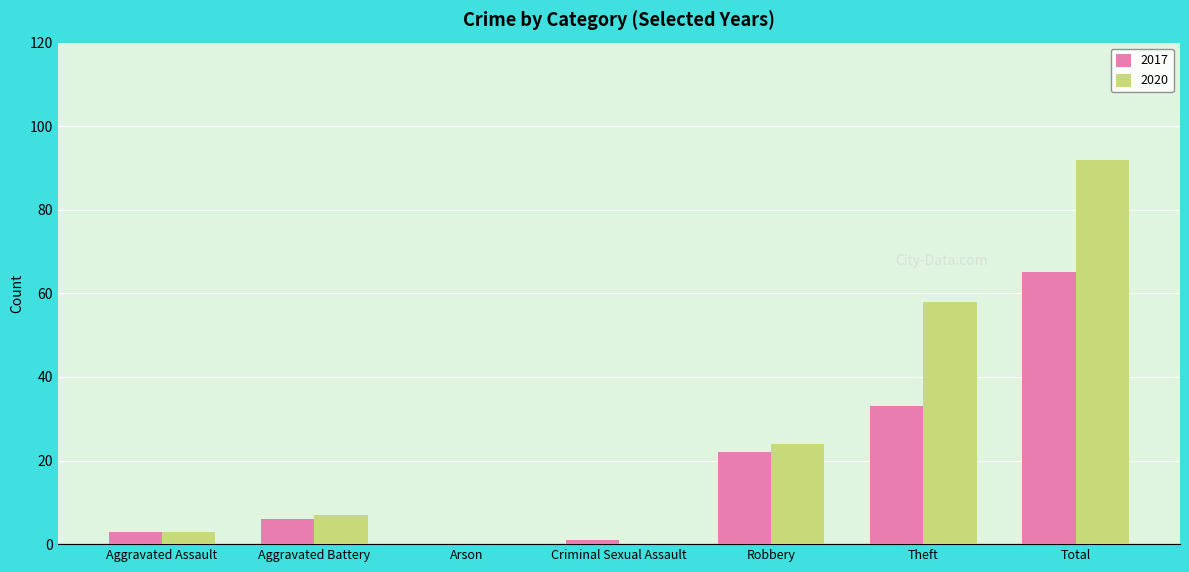

What is the approximate value of 2020 at Theft?

58